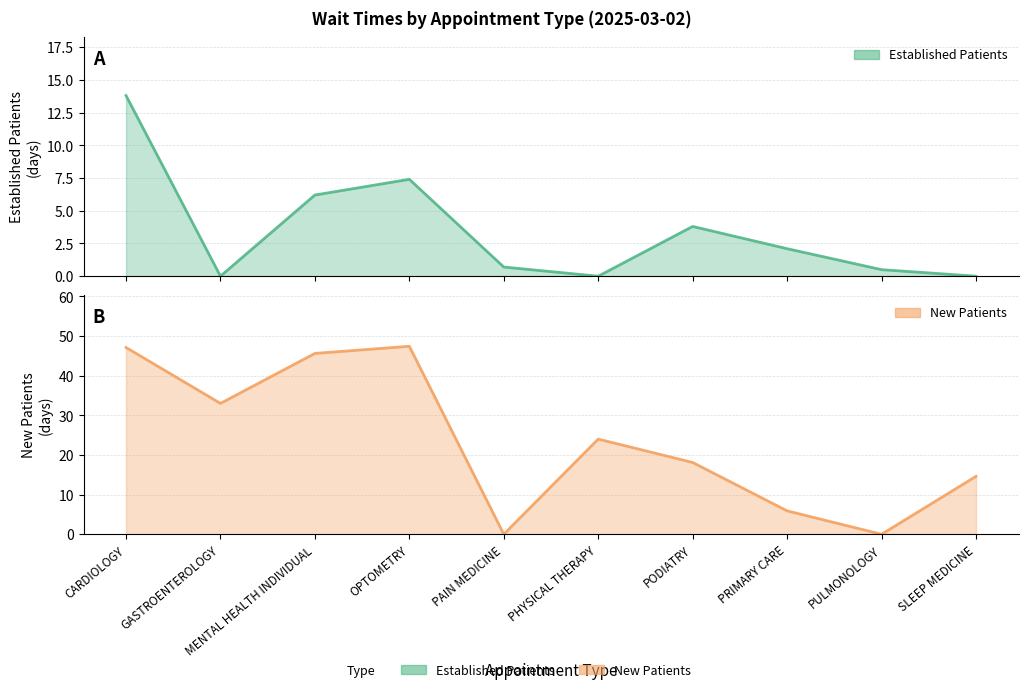

What is the sum of all NewPatients values?

235.7